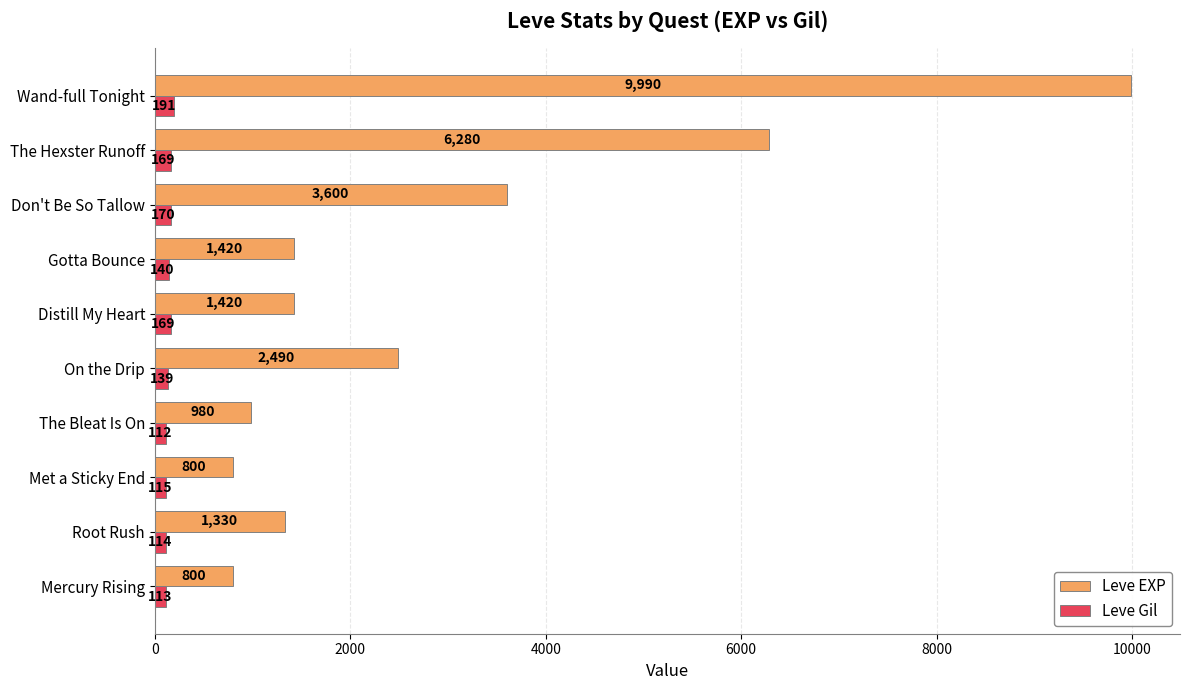

Which series has the largest total across all categories?

Leve EXP